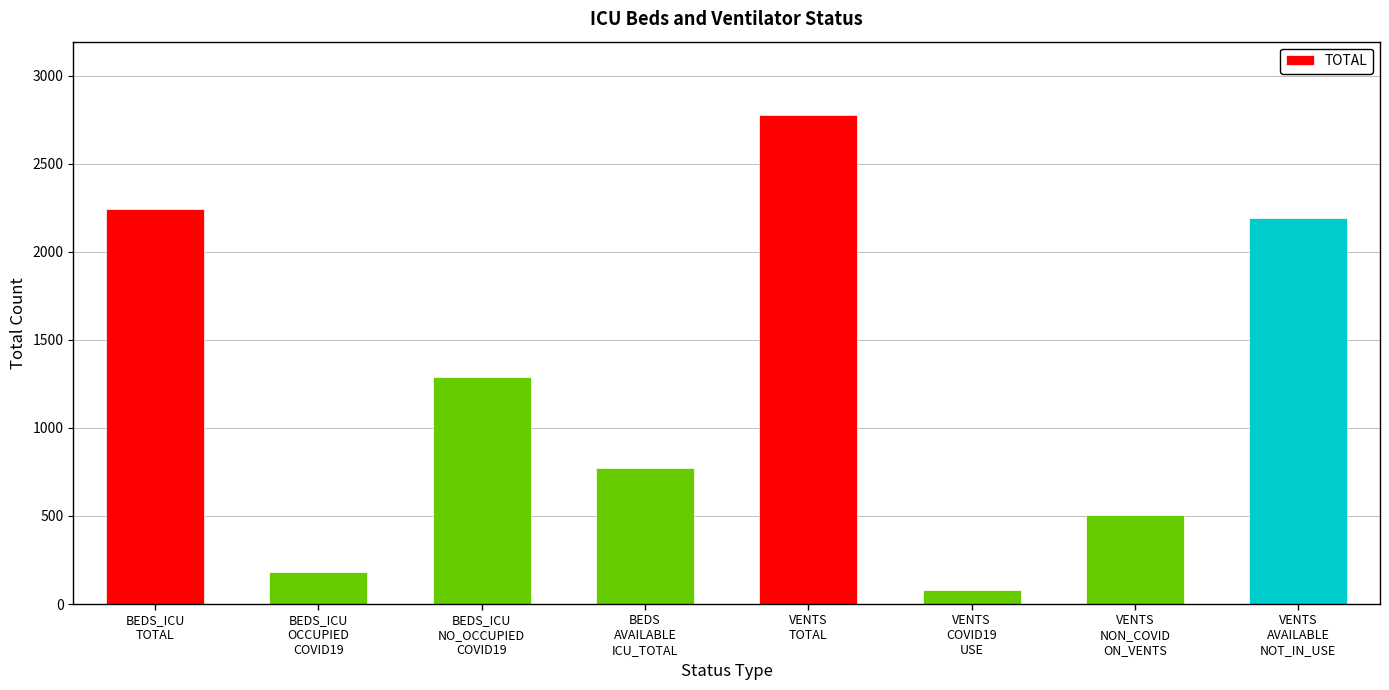

Are the bars grouped side by side (vs. stacked)?

No